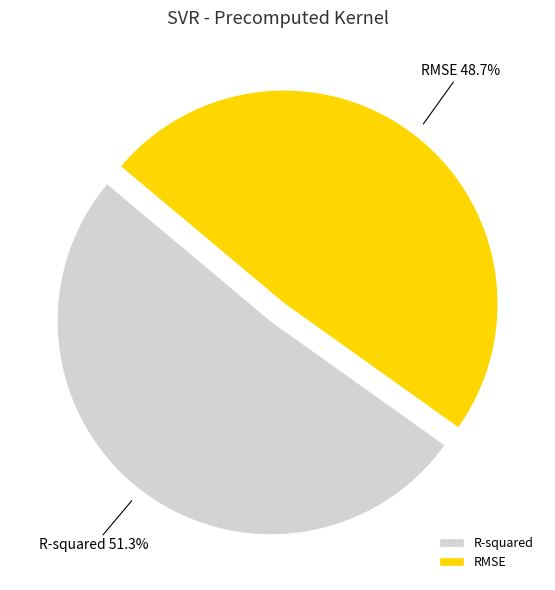

What is the total percentage of R-squared and RMSE?

100.0%